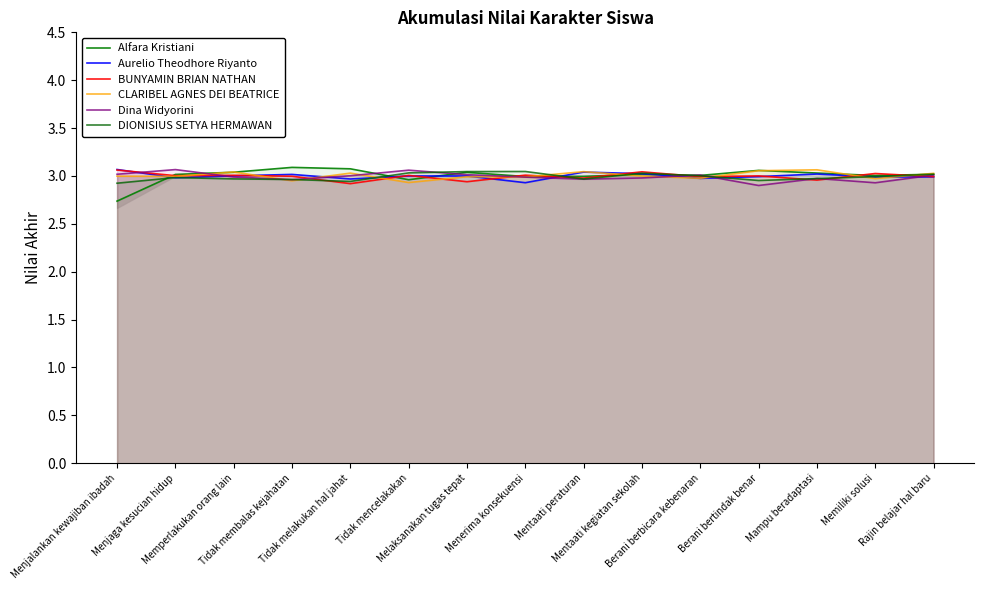

Between Mentaati peraturan and Melaksanakan tugas tepat, which is larger?

Melaksanakan tugas tepat